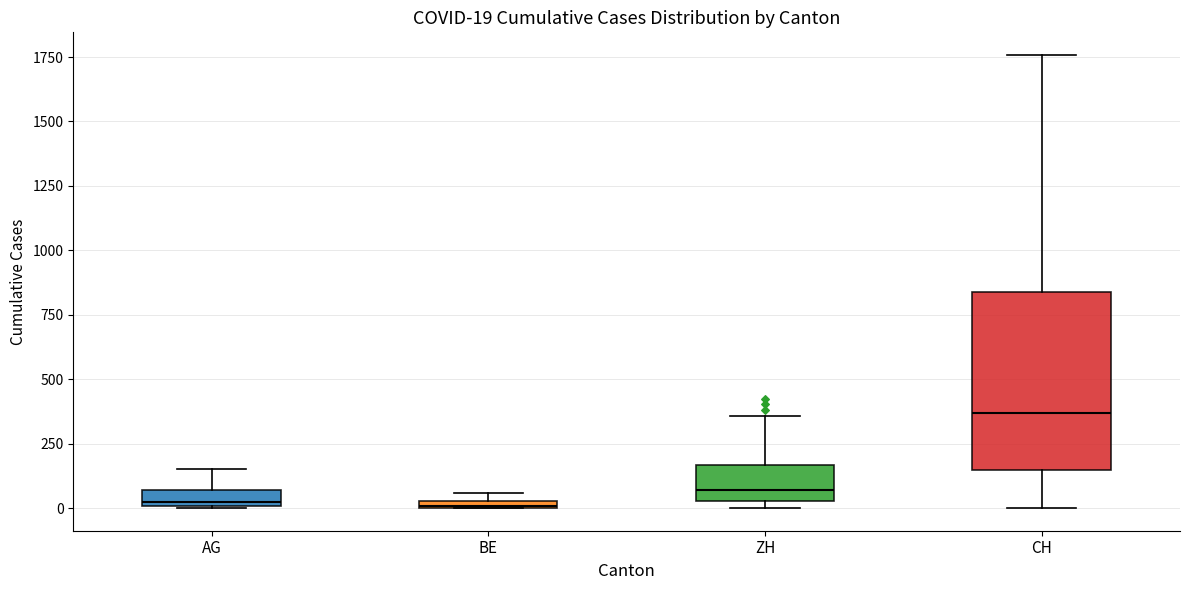

Which box is the tallest, from its lower edge to its upper edge?

CH